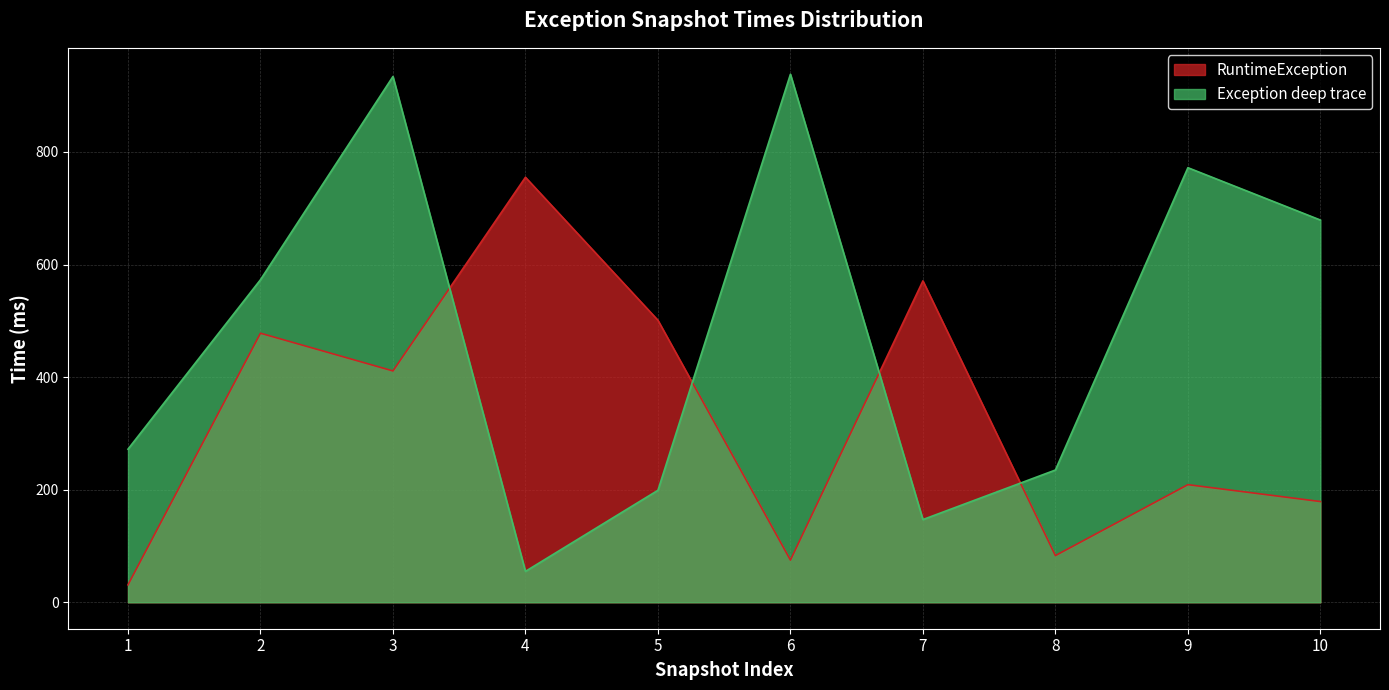

The value of Exception deep trace at 4 is 55. True or false?

True